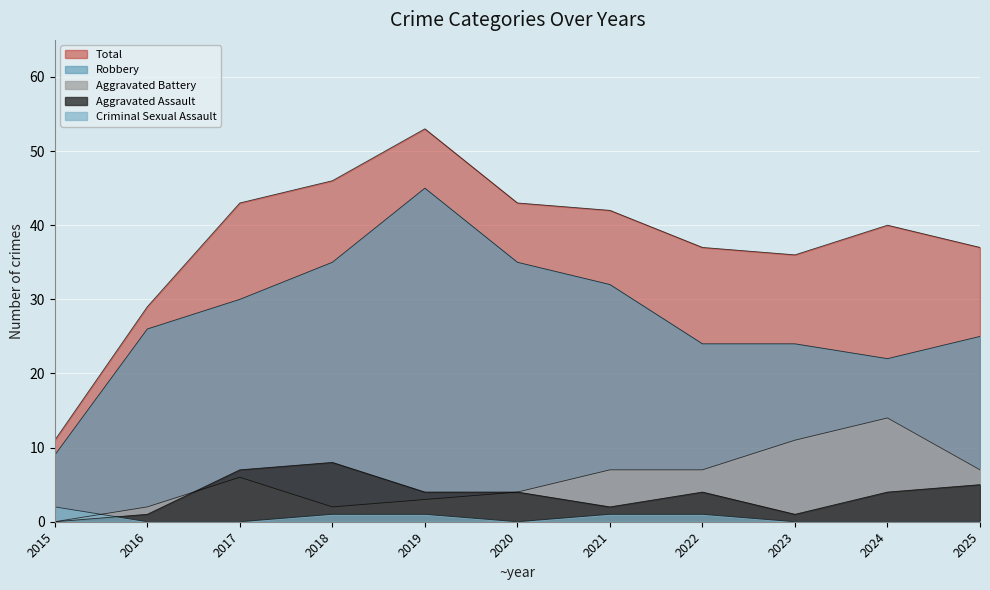

What is the difference between the Criminal Sexual Assault values at 2024 and 2019?

1